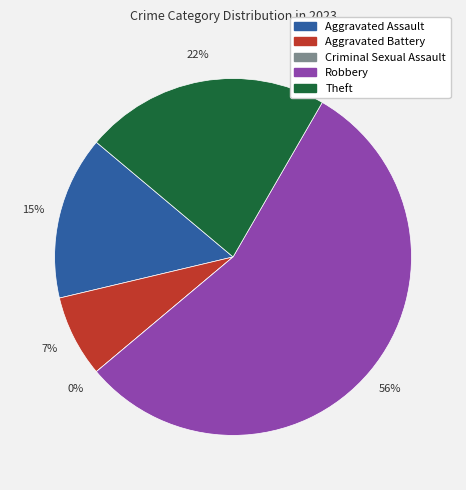

Is Criminal Sexual Assault the majority of the pie?

No